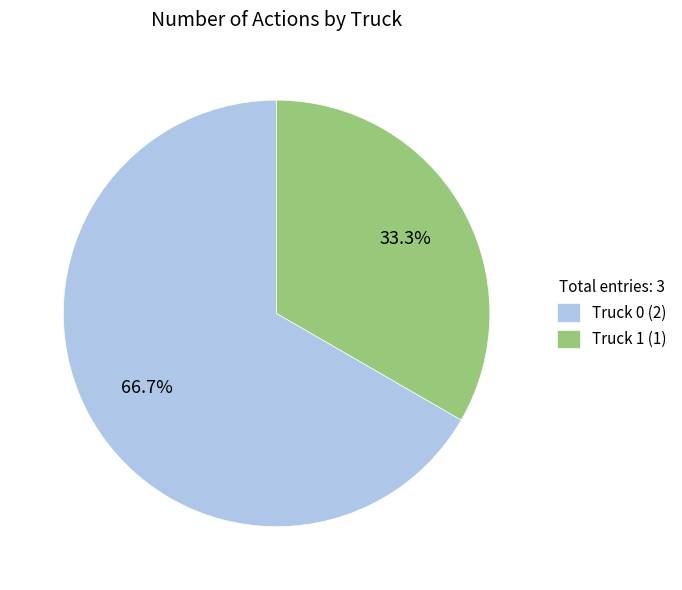

To the nearest percent, what portion does Truck 0 represent?

67%